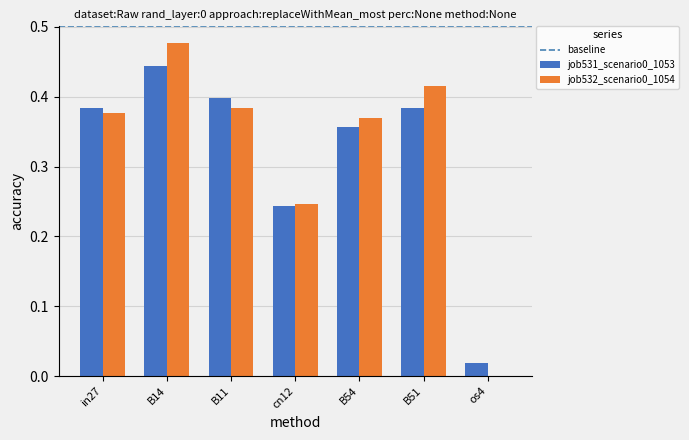

Is it true that job532_scenario0_1054 equals 0.3 at B14?

False